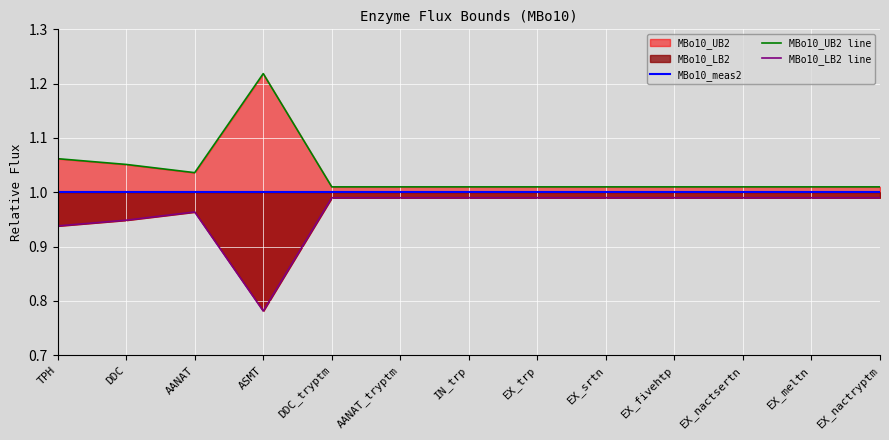

Which category has the highest value in the MBo10_LB2 line series?

DDC_tryptm